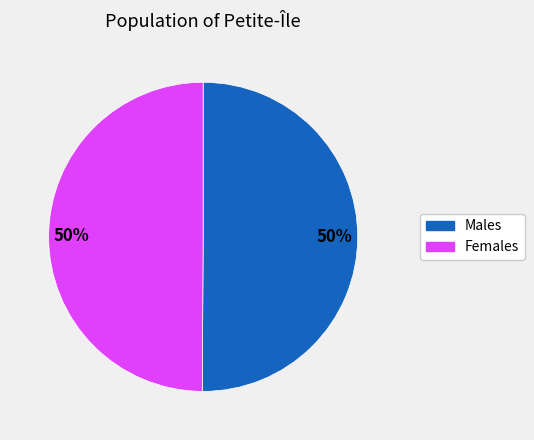

To the nearest percent, what is the average slice percentage?

50%